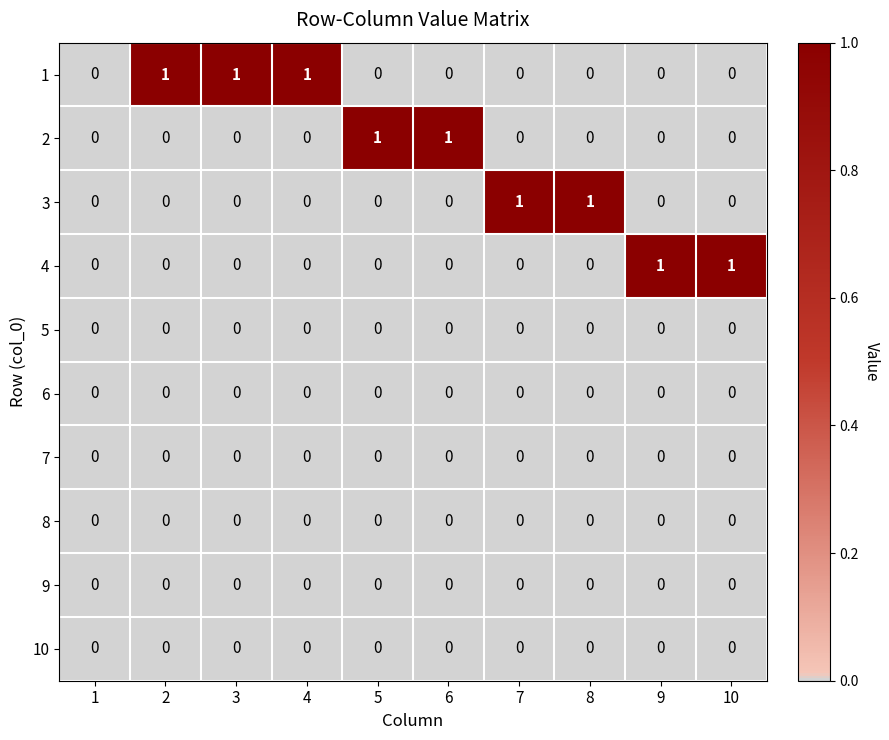

Is it true that 8 equals 0 at 2?

True